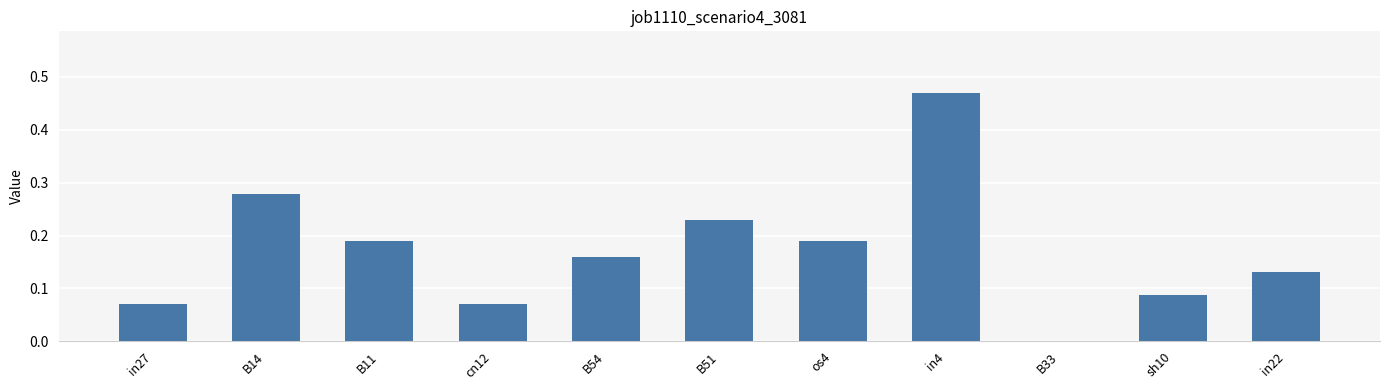

What is the sum of all values?

1.9